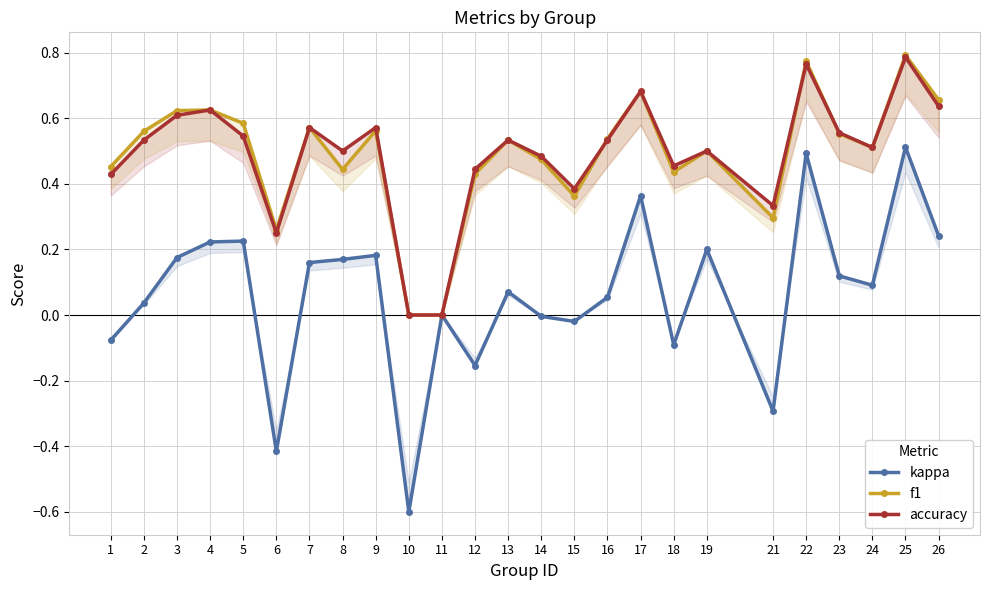

Which series has the widest spread of values?

kappa